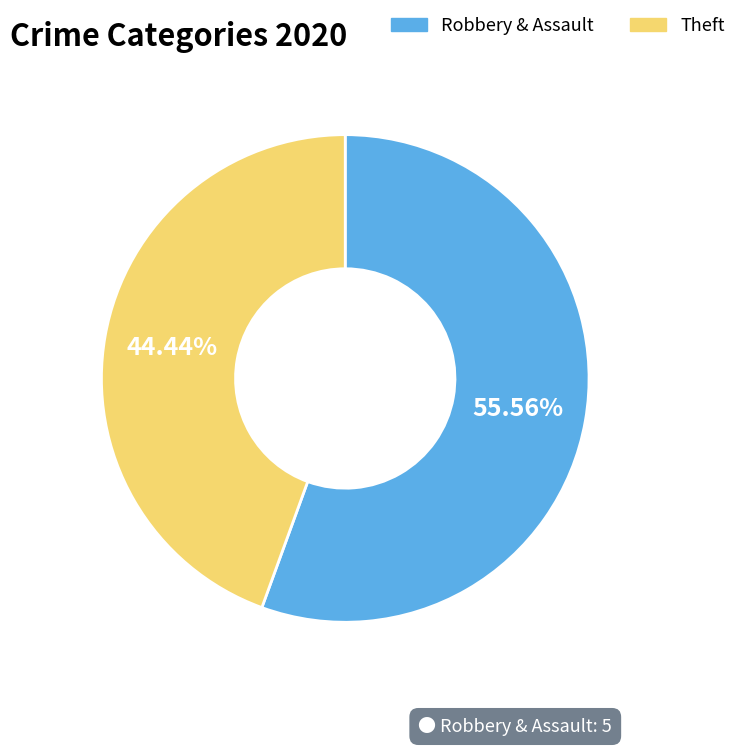

Rank the categories by value from highest to lowest.

Robbery & Assault, Theft